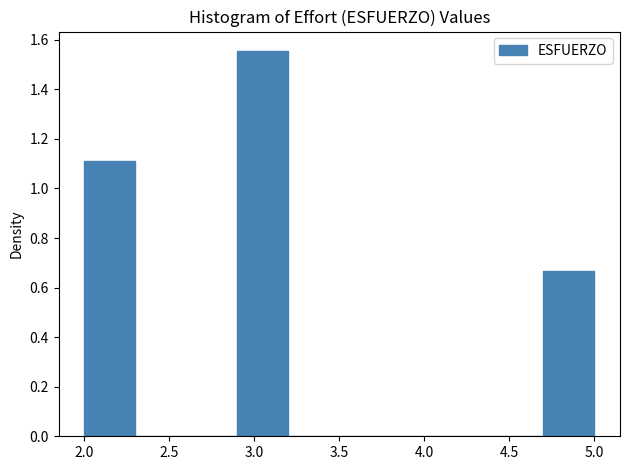

How tall is the bar that spans 4.7 to 5.0 on the x-axis? The values are not printed on the chart, so give them approximately, as read against the axis.

0.66